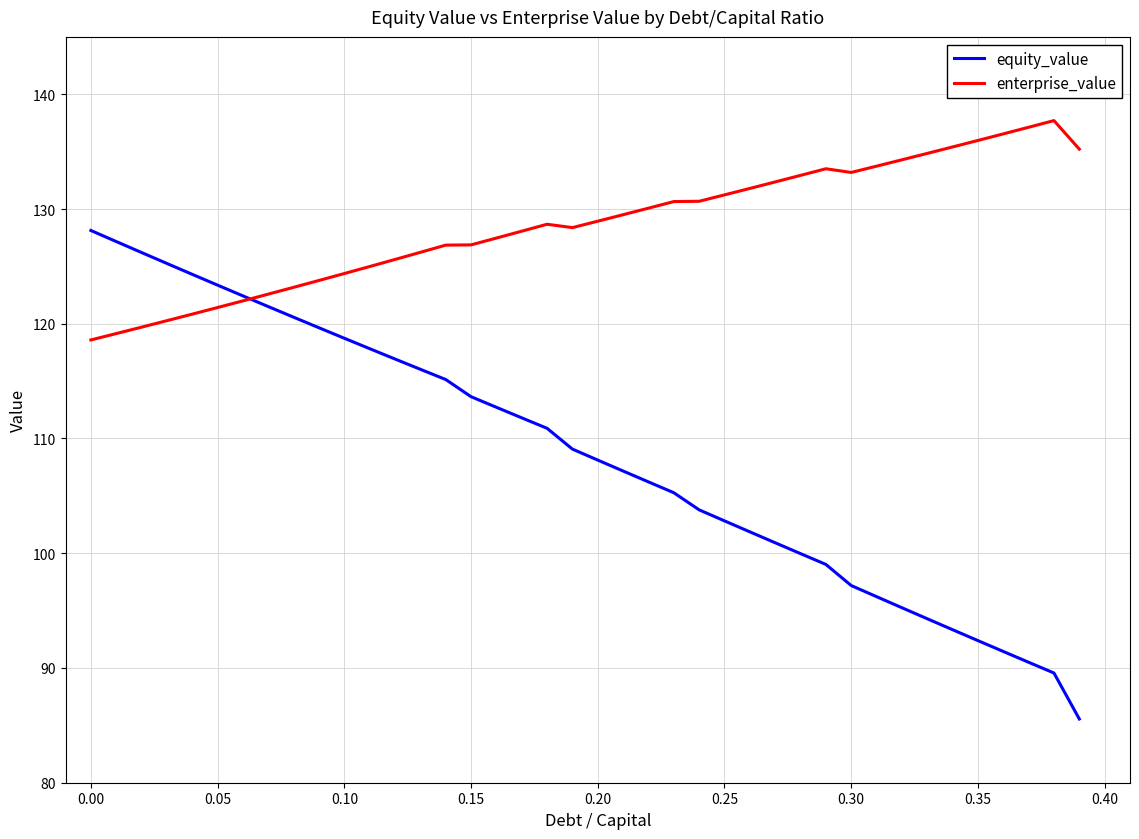

List the series in order of their peak value, highest first.

enterprise_value, equity_value